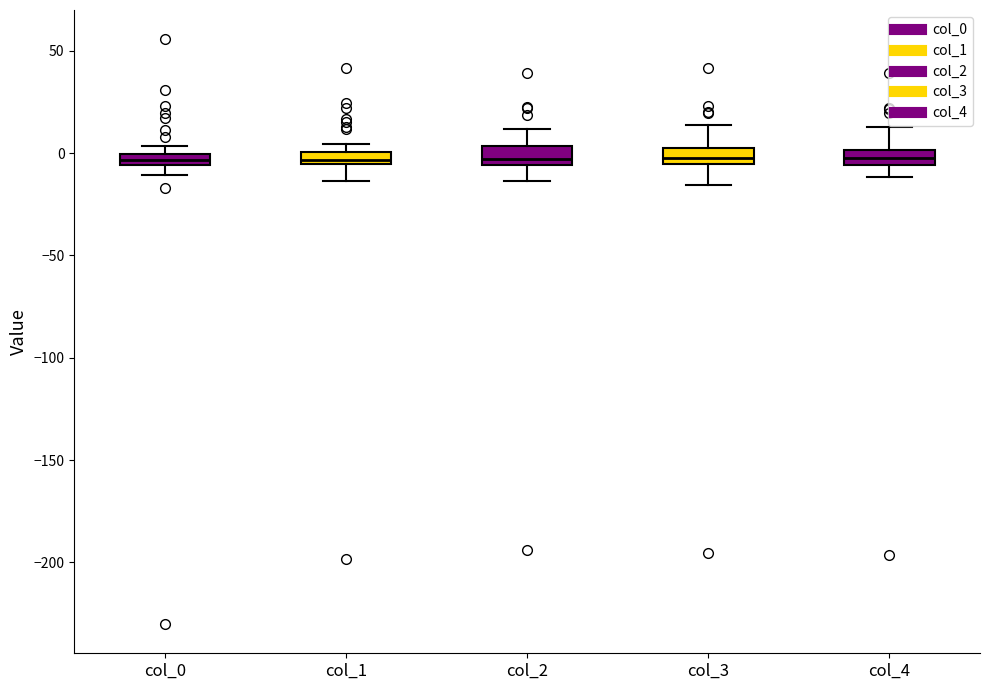

Where is the lower edge of the box for col_4 on the y-axis? The values are not printed on the chart, so give them approximately, as read against the axis.

-5